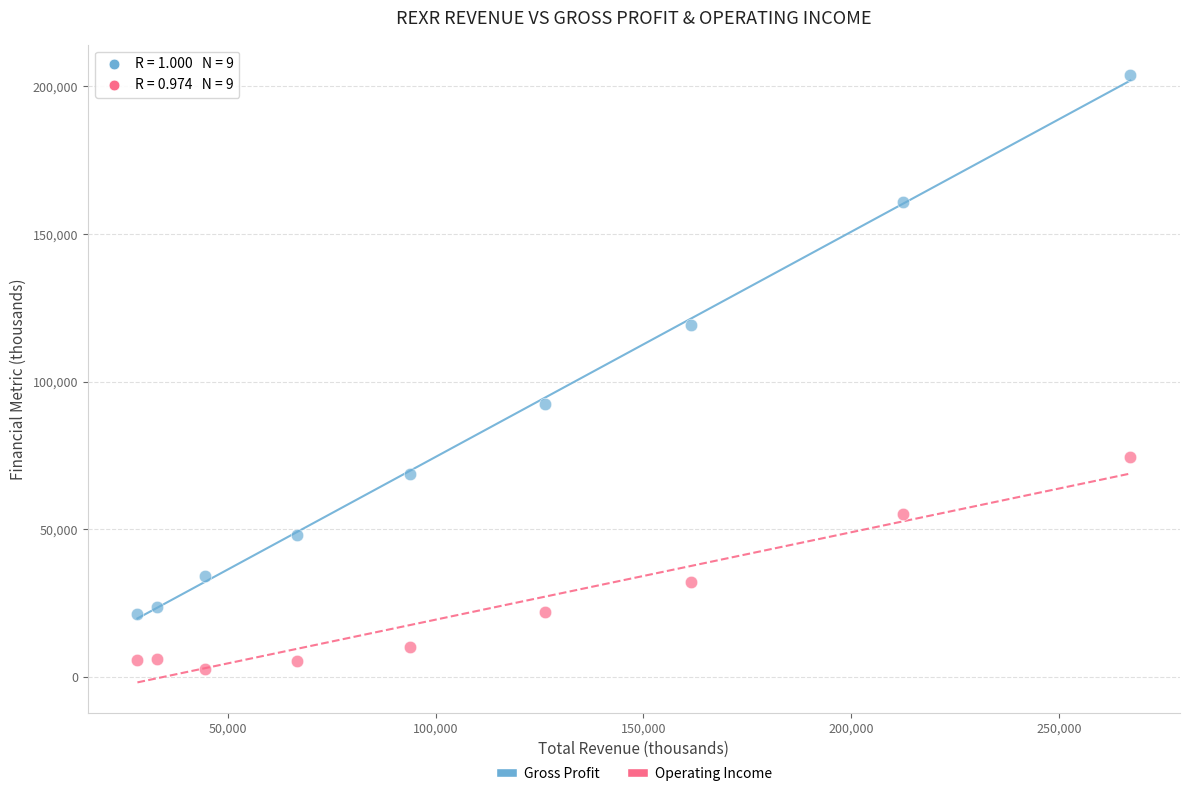

Which series reaches the maximum Y coordinate?

Gross Profit